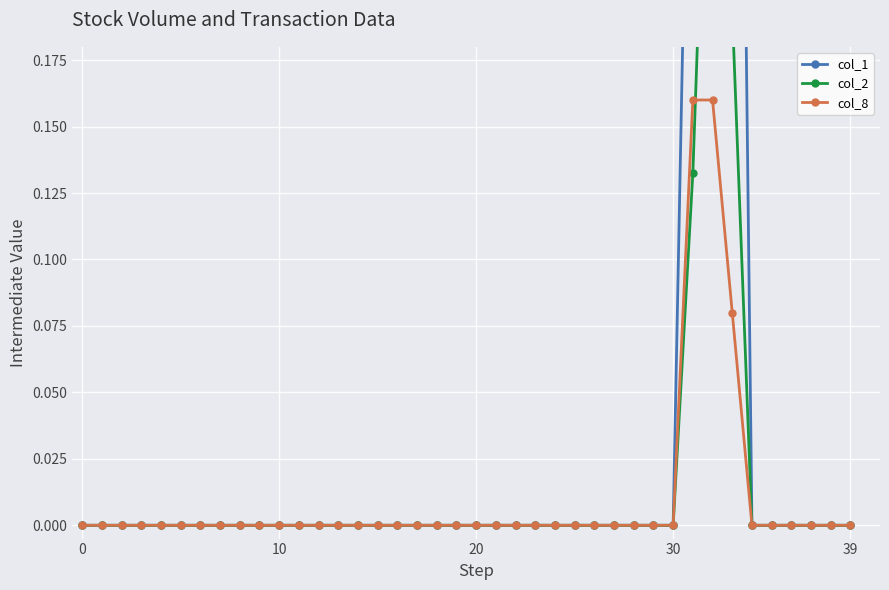

Rank the series by their maximum value, from highest to lowest.

col_1, col_2, col_8